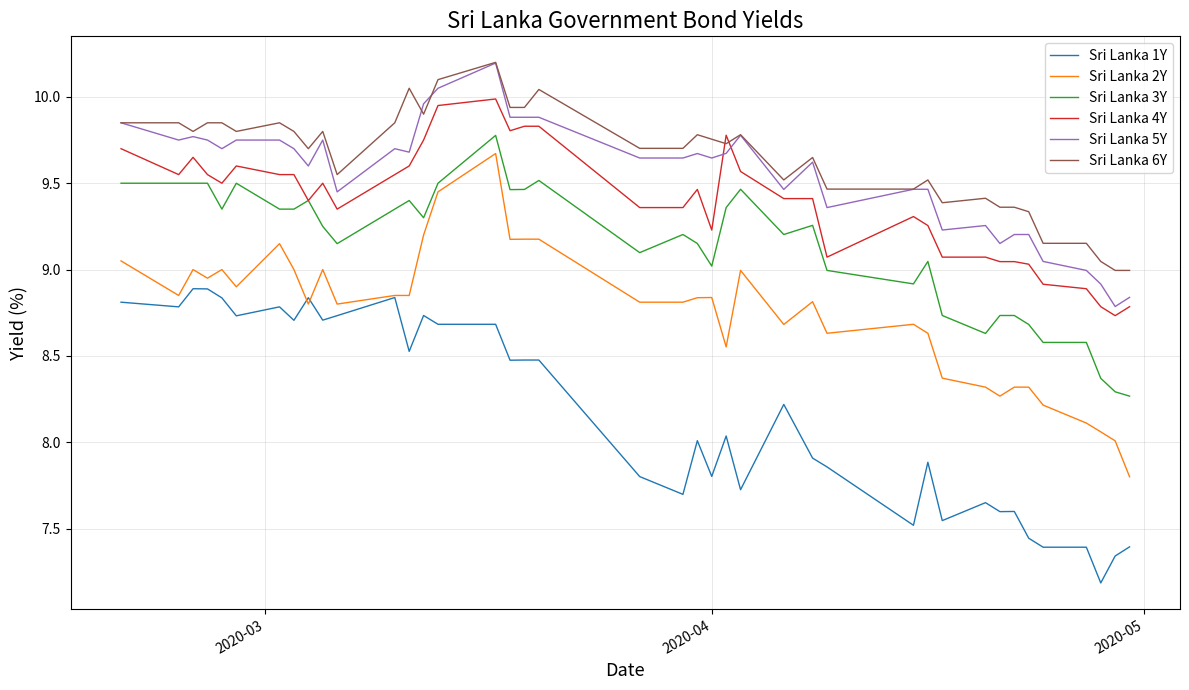

What is the minimum value shown in the chart?

7.2